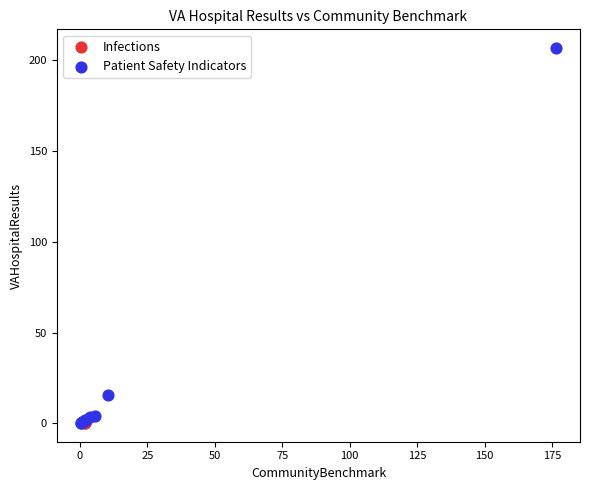

What are all the series names shown in the legend?

Infections, Patient Safety Indicators